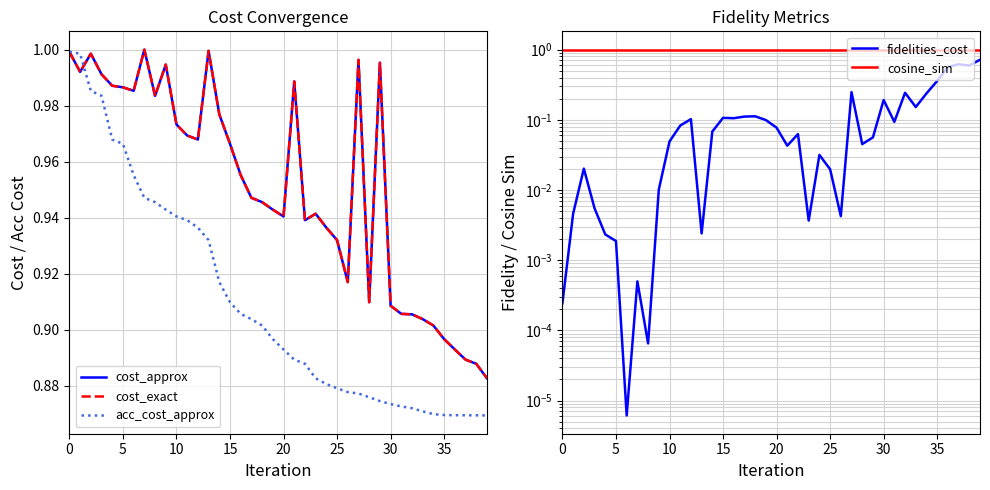

True or false: cosine_sim has a value of 0.3 at 36.

False